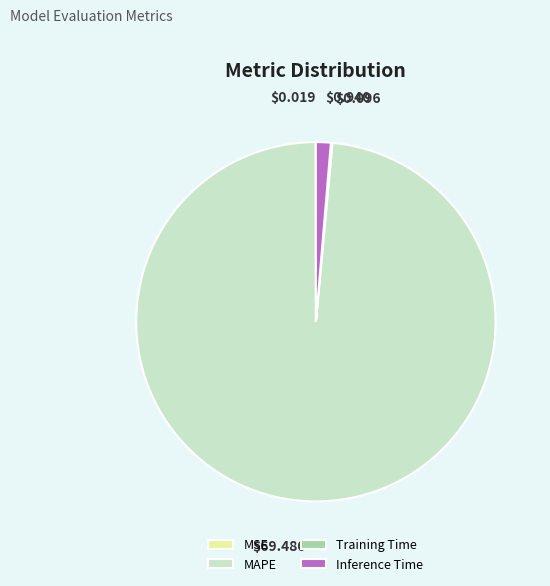

Which slice represents more than half of the pie?

MAPE